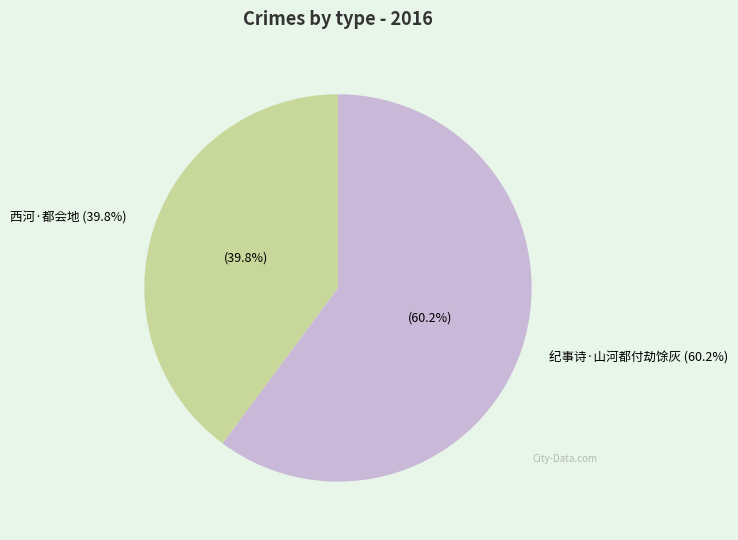

How many slices are in this pie chart?

2